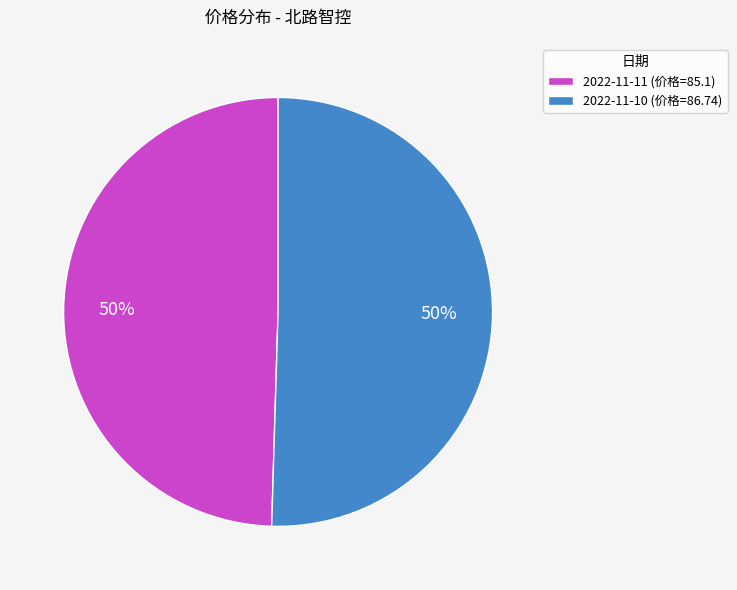

The 2022-11-11 slice represents 50% of the pie. True or false?

True